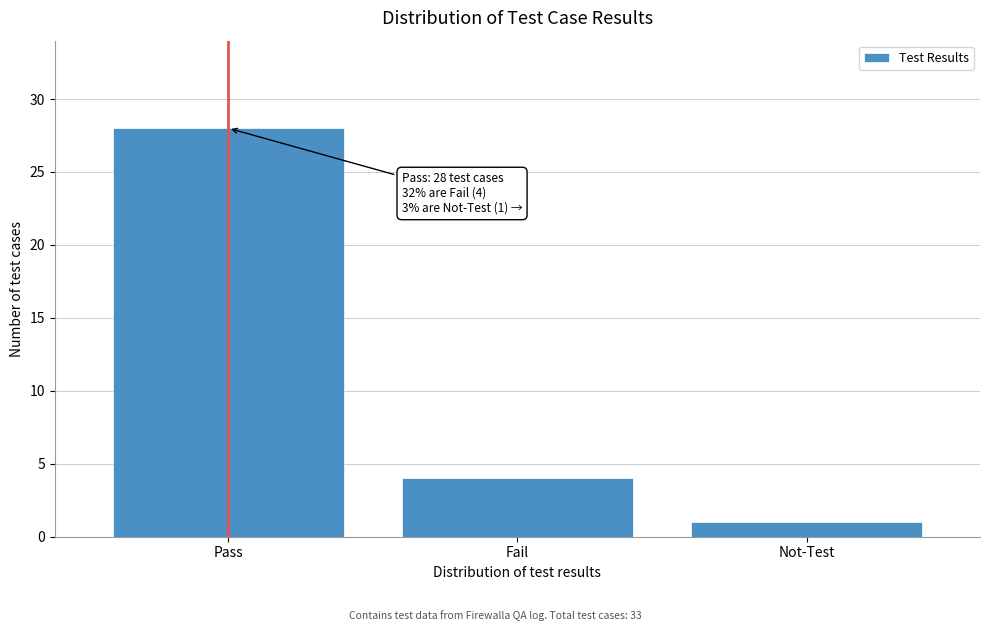

Reading left to right, list all the values displayed in this chart.

Pass=28	Fail=4	Not-Test=1